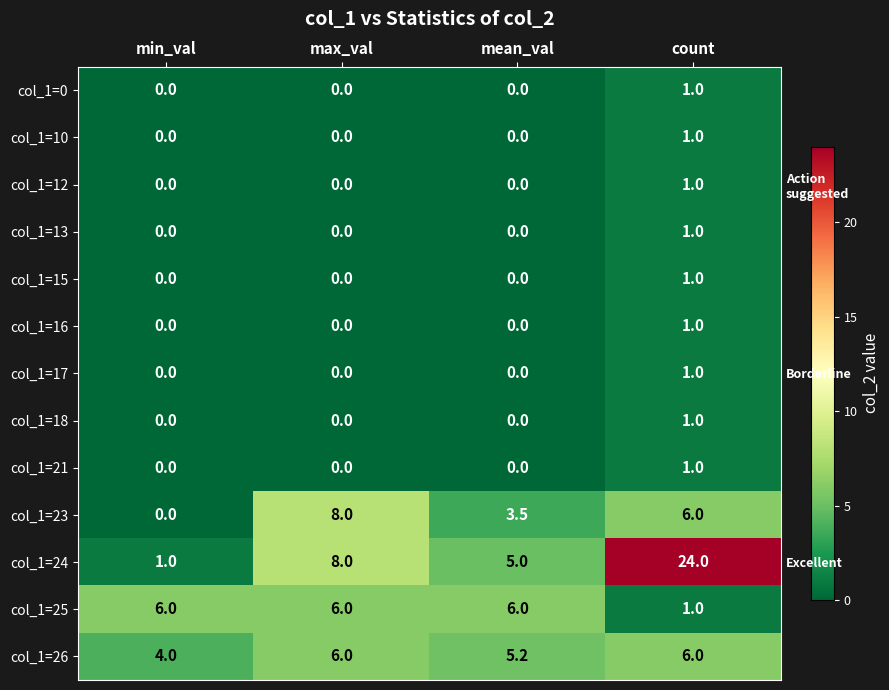

Which series has the widest spread of values?

col_1=24